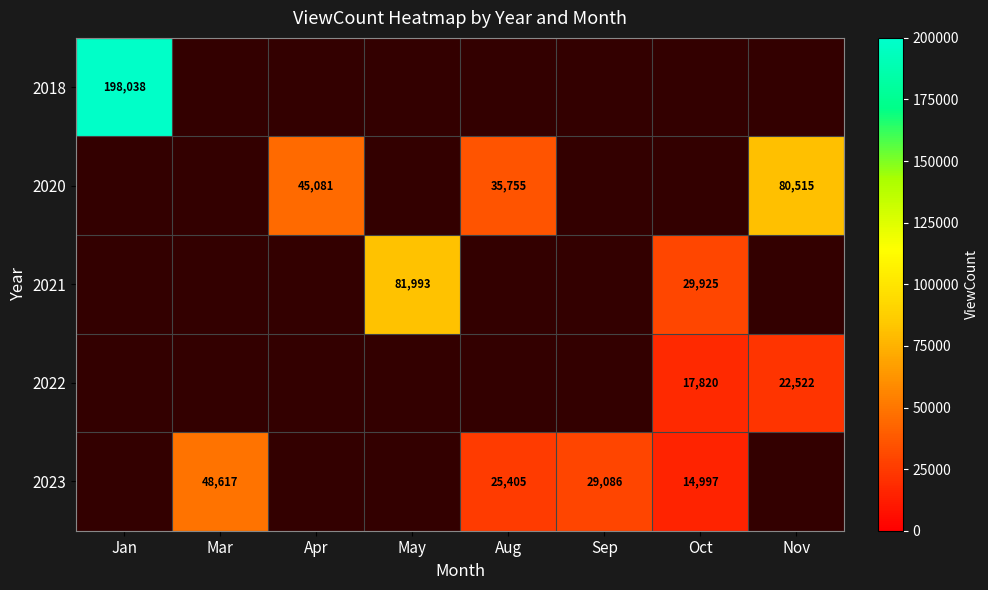

The 2023 series shows 6390 at Aug. True or false?

False